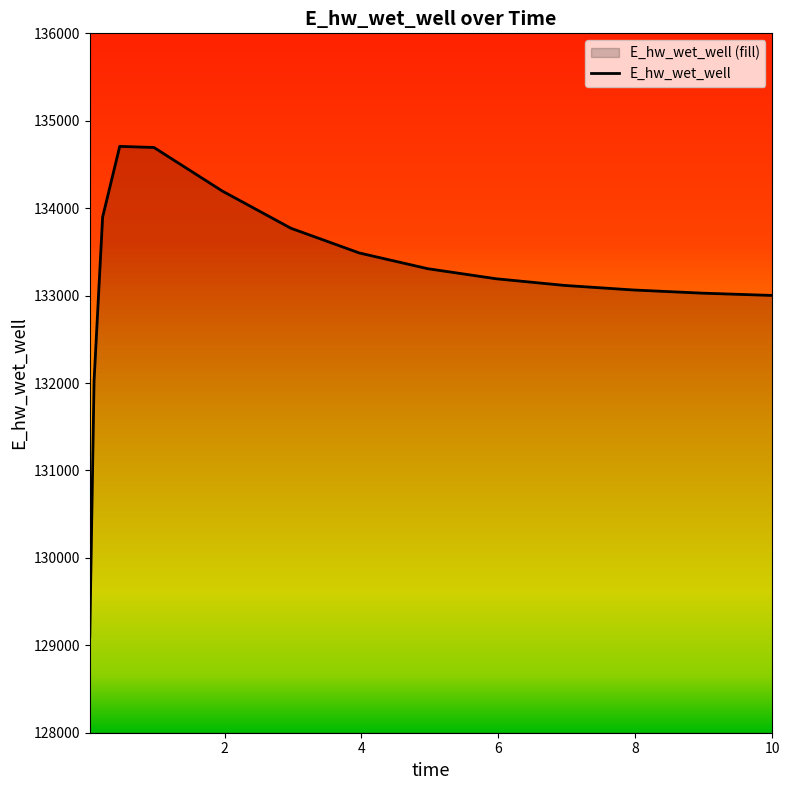

How many points are higher than both their immediate neighbors (excluding endpoints)?

1